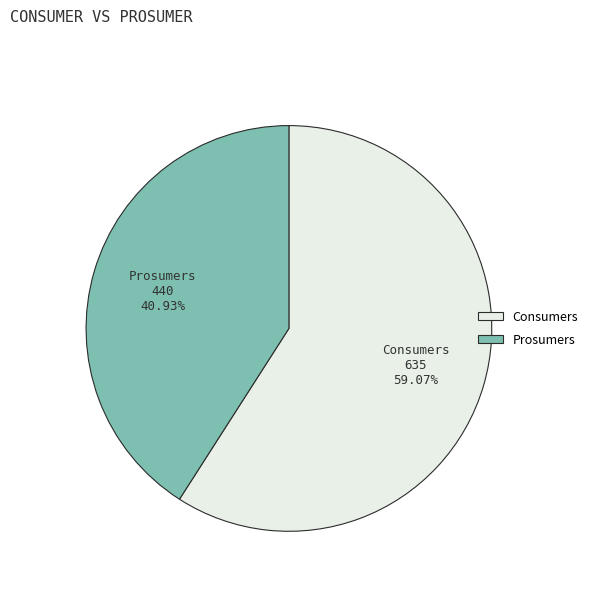

Combined, do Consumers and Prosumers account for over 50%?

Yes